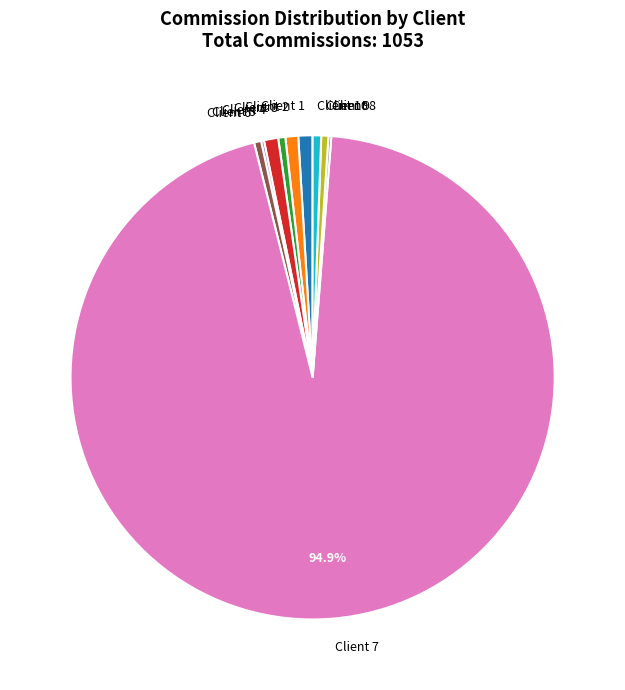

Which slice represents more than half of the pie?

Client 7